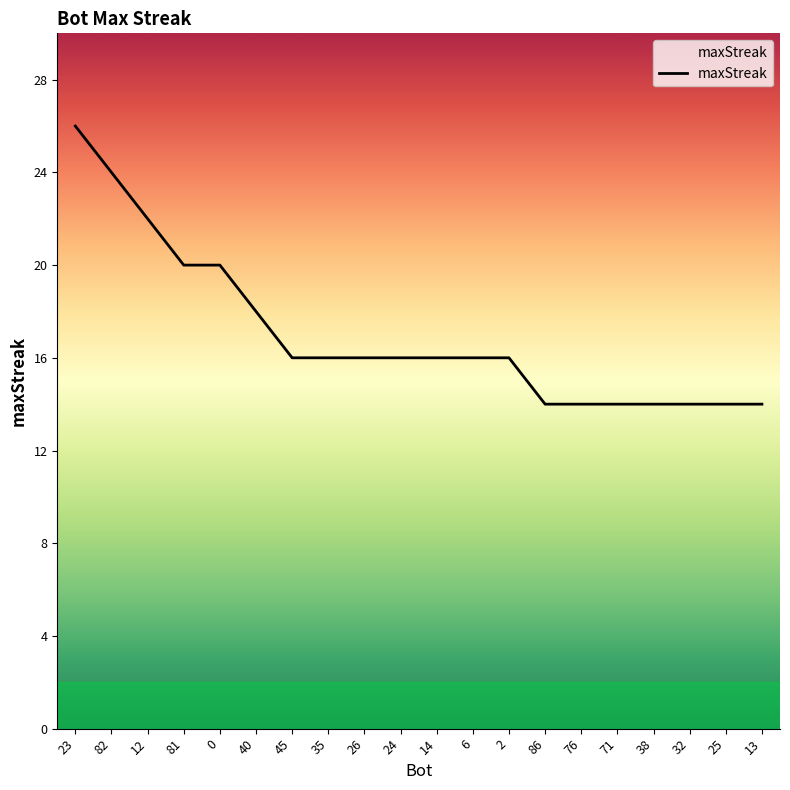

What position from the right is 12?

18